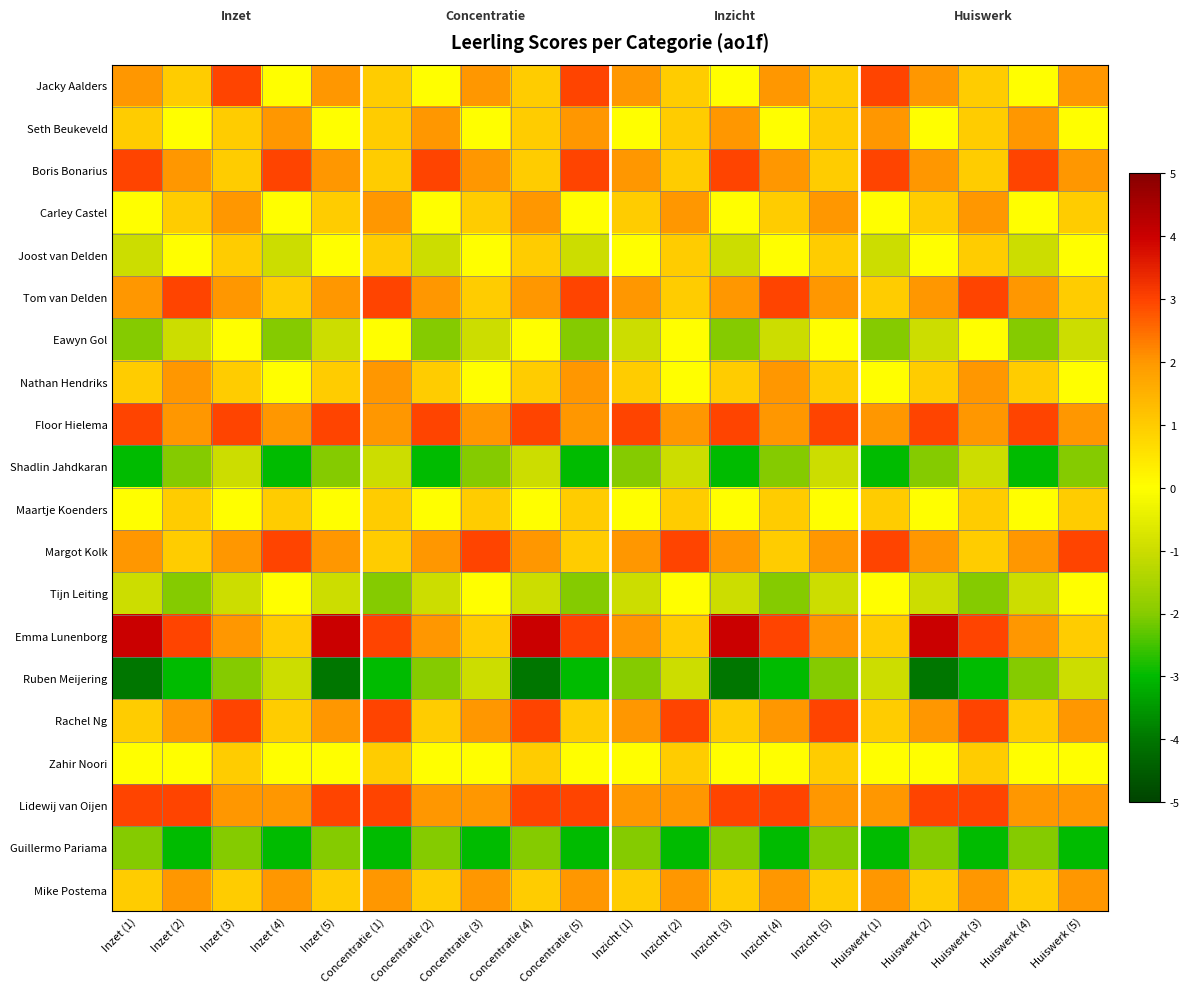

Between Concentratie (4) and Concentratie (2), which is larger?

Concentratie (4)